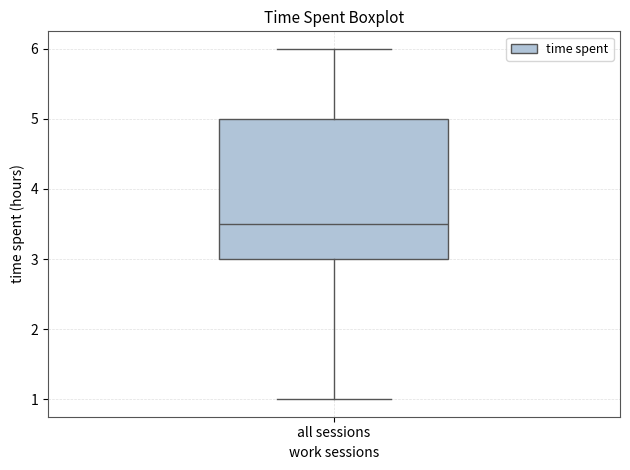

Read this box plot against the y-axis: the position of the median line, the range covered by the box, and the ends of both whiskers. The values are not printed on the chart, so give them approximately, as read against the axis.

median 3.5, box 3.0 to 5.0, whiskers 1.0 to 6.0